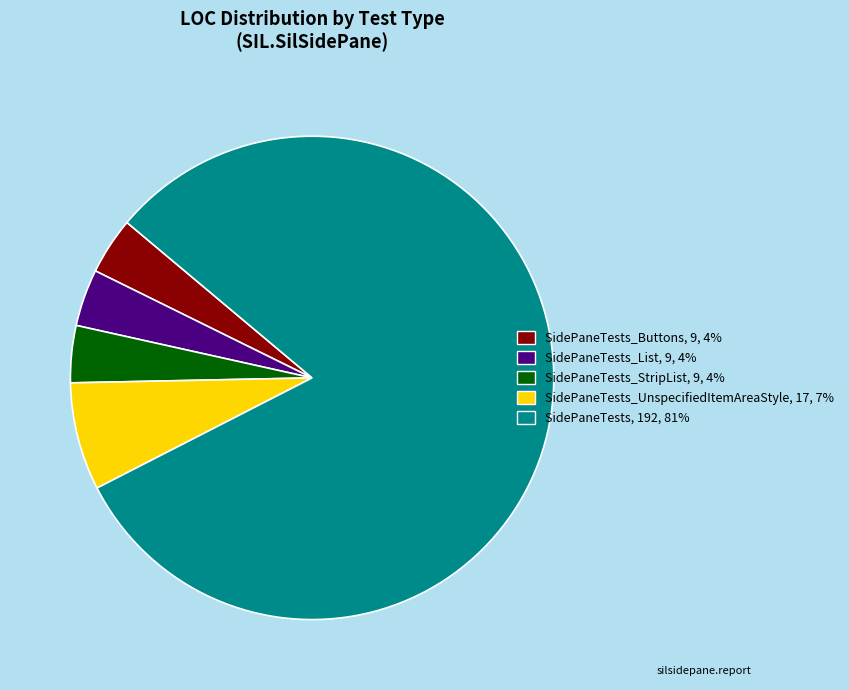

Is there any slice that represents more than half of the pie?

Yes